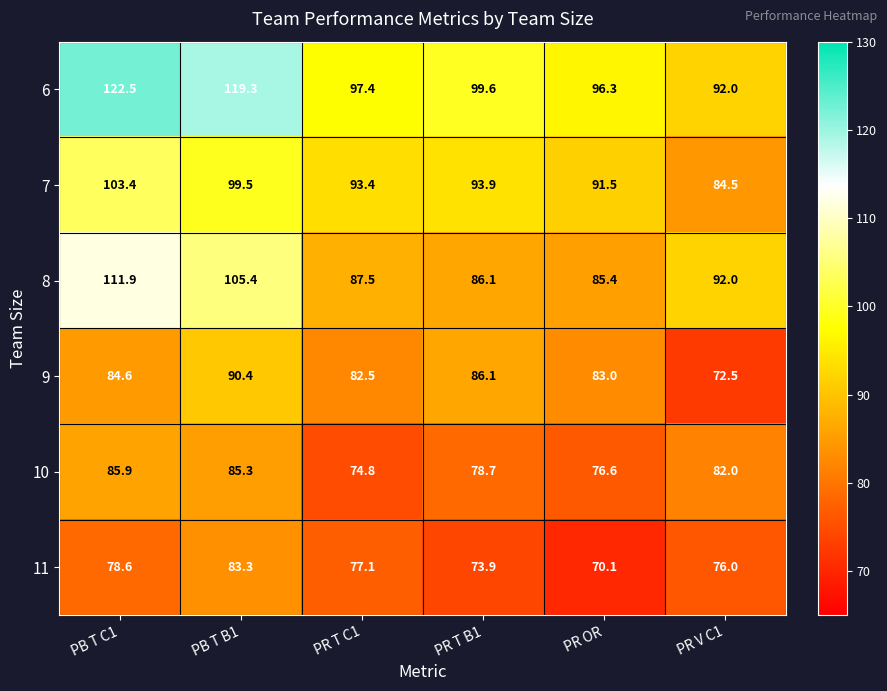

What is the smallest value displayed?

70.1